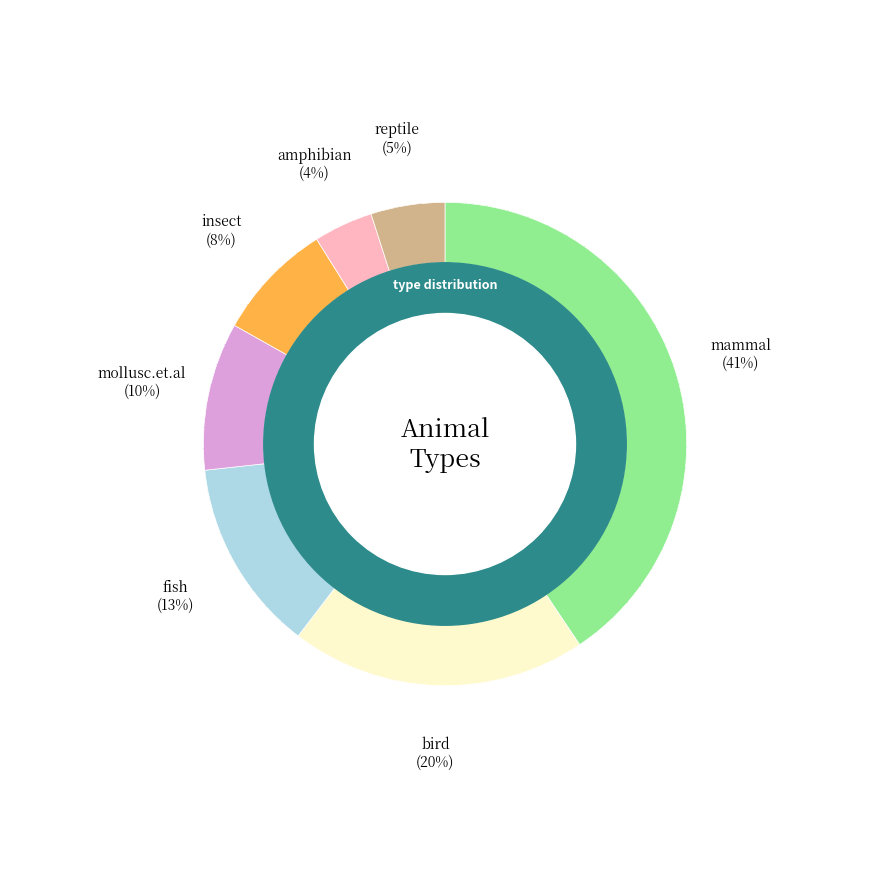

Is there a majority slice in this chart?

No